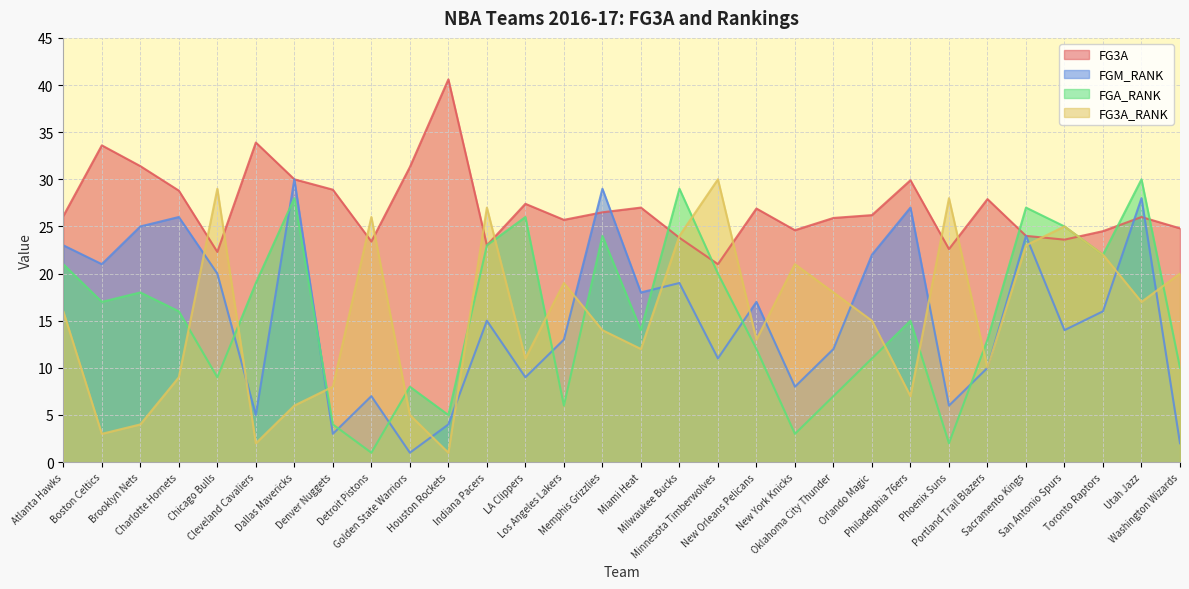

Is the value of FGM_RANK at Orlando Magic greater than the value of FG3A at Chicago Bulls?

No